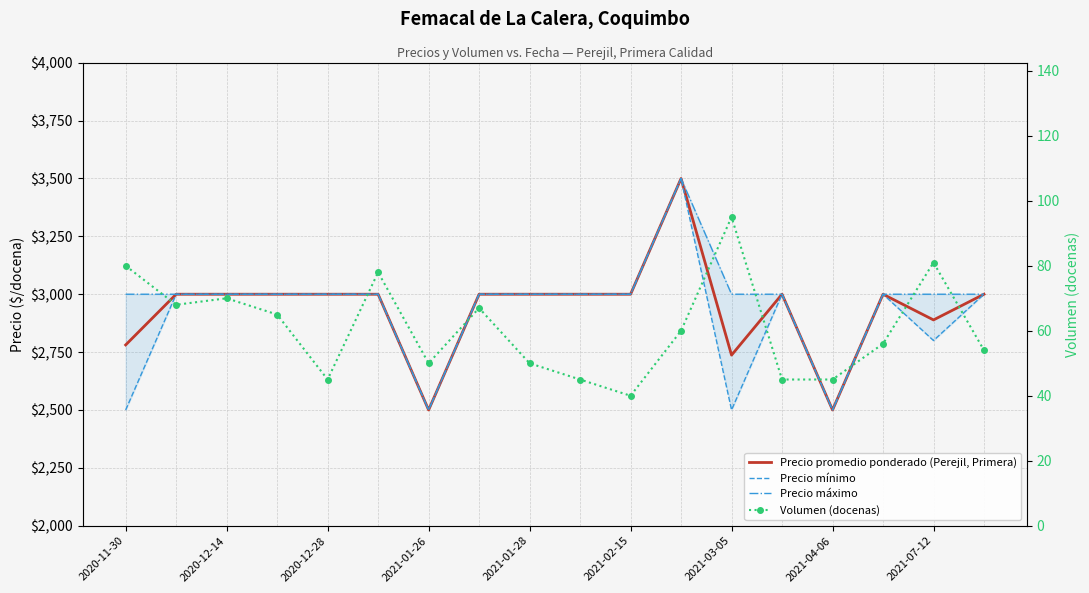

Which series has the largest total across all categories?

Precio máximo